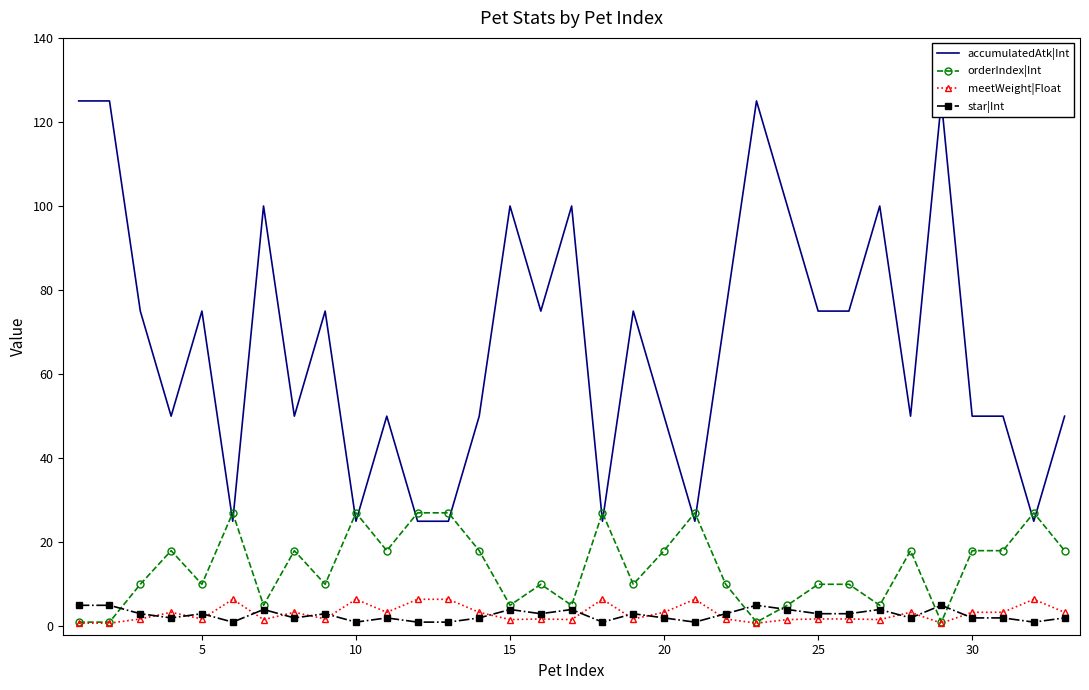

What is the maximum value for meetWeight|Float?

6.4